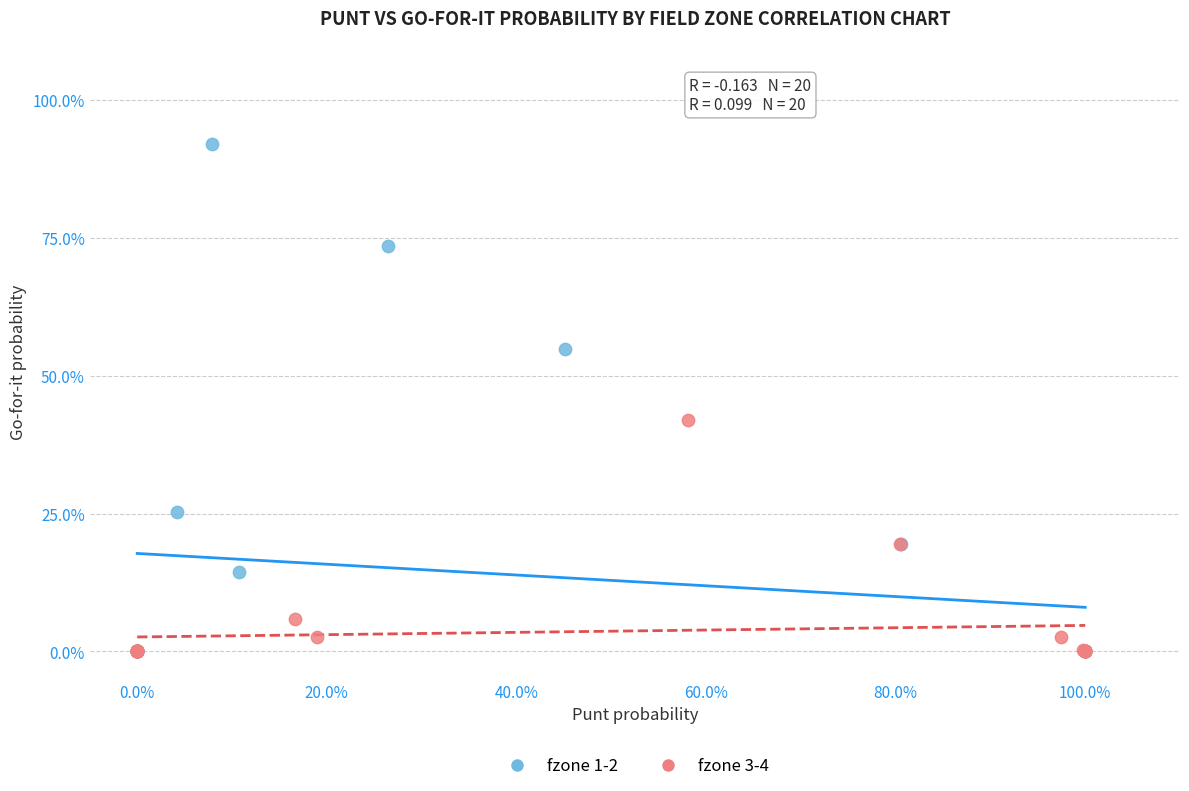

What are all the series names shown in the legend?

fzone 1-2, fzone 3-4